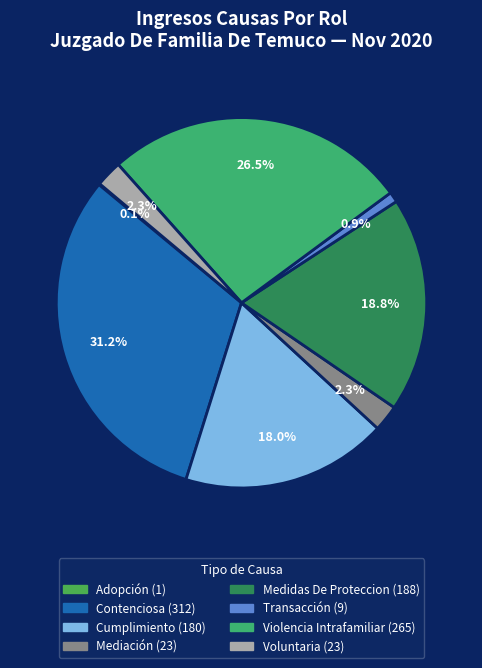

Which slice is the largest?

Contenciosa